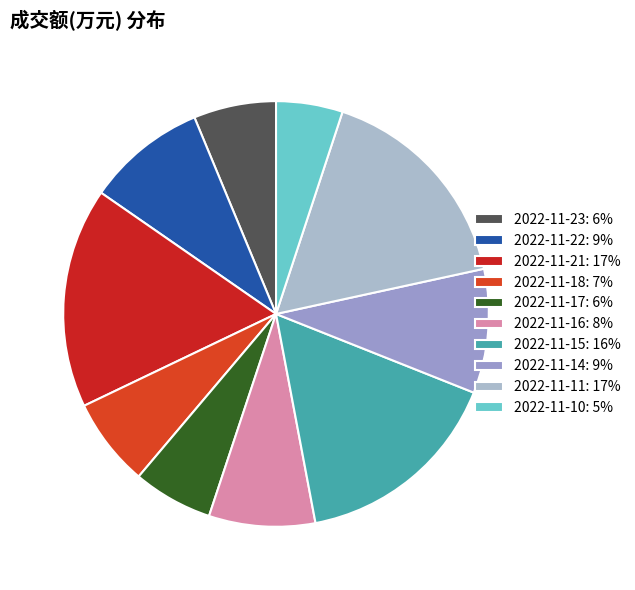

Count the number of slices in the pie.

10